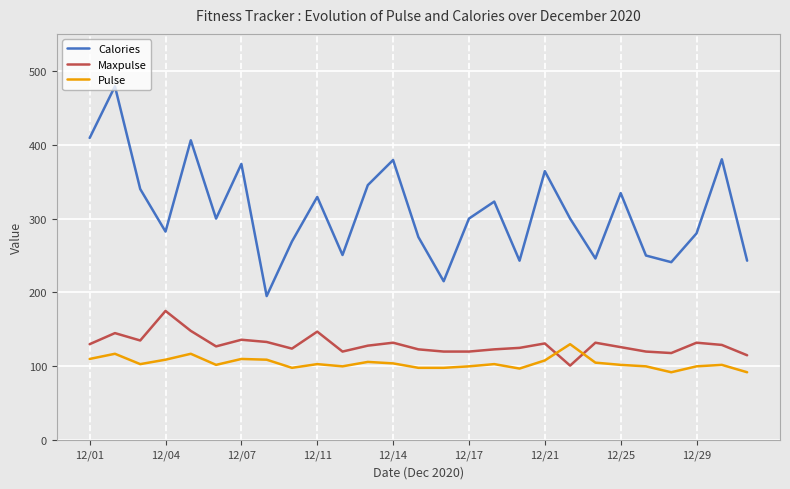

True or false: Pulse and Calories intersect in this chart.

False